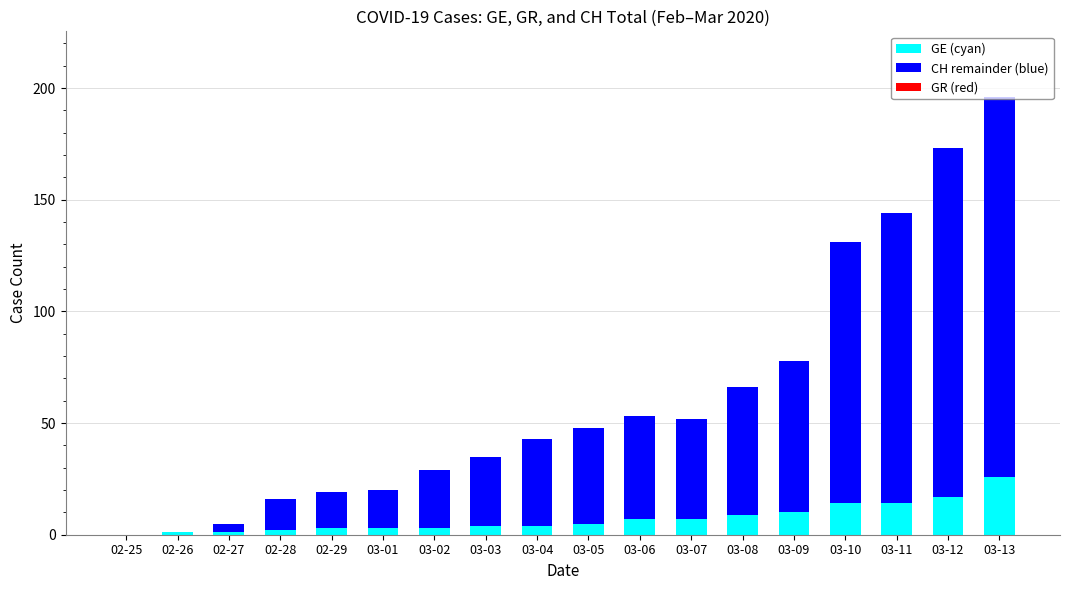

At which category is the sum across all series the highest?

03-13